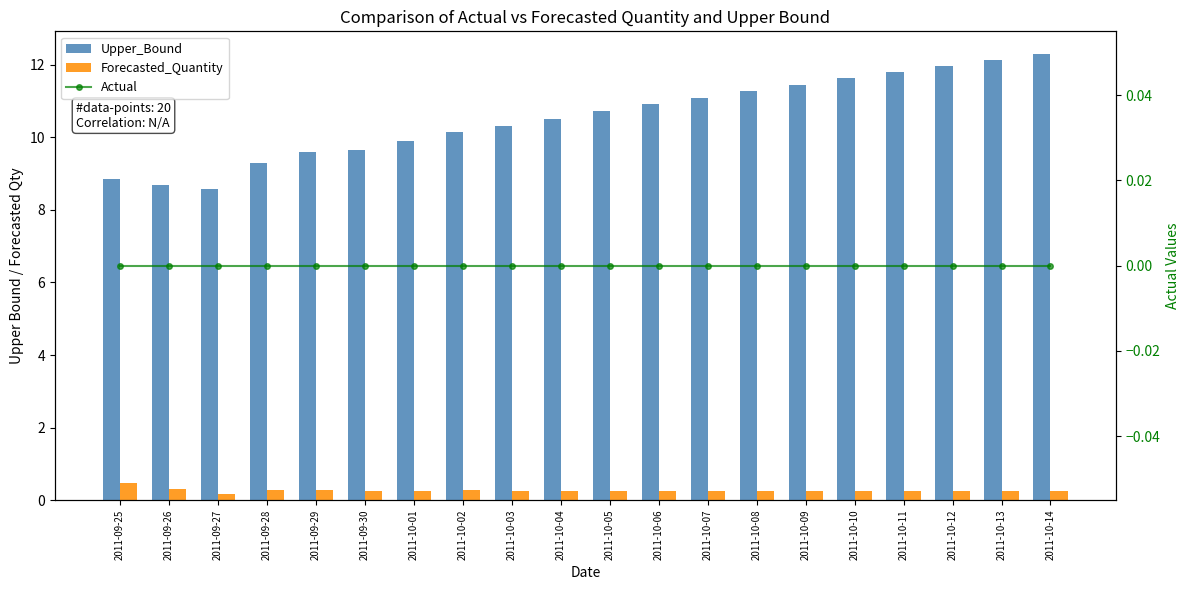

What is the approximate value of Upper_Bound at 2011-10-02?

10.2